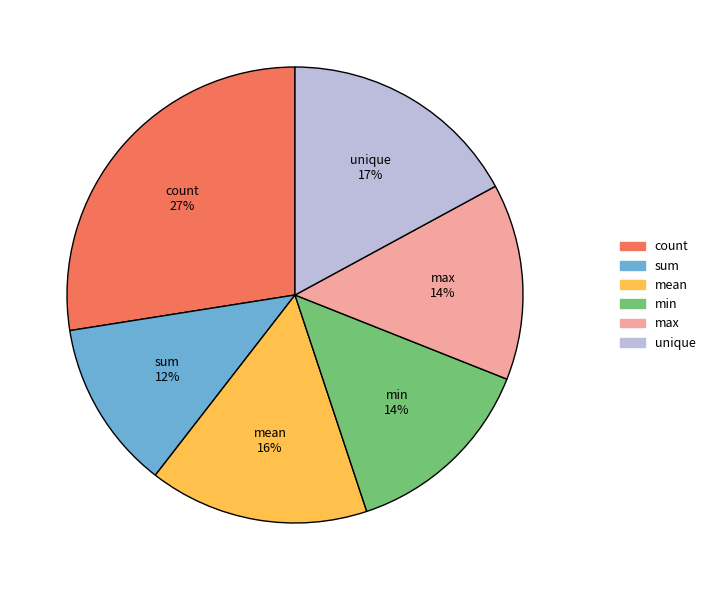

How many slices are in this pie chart?

6